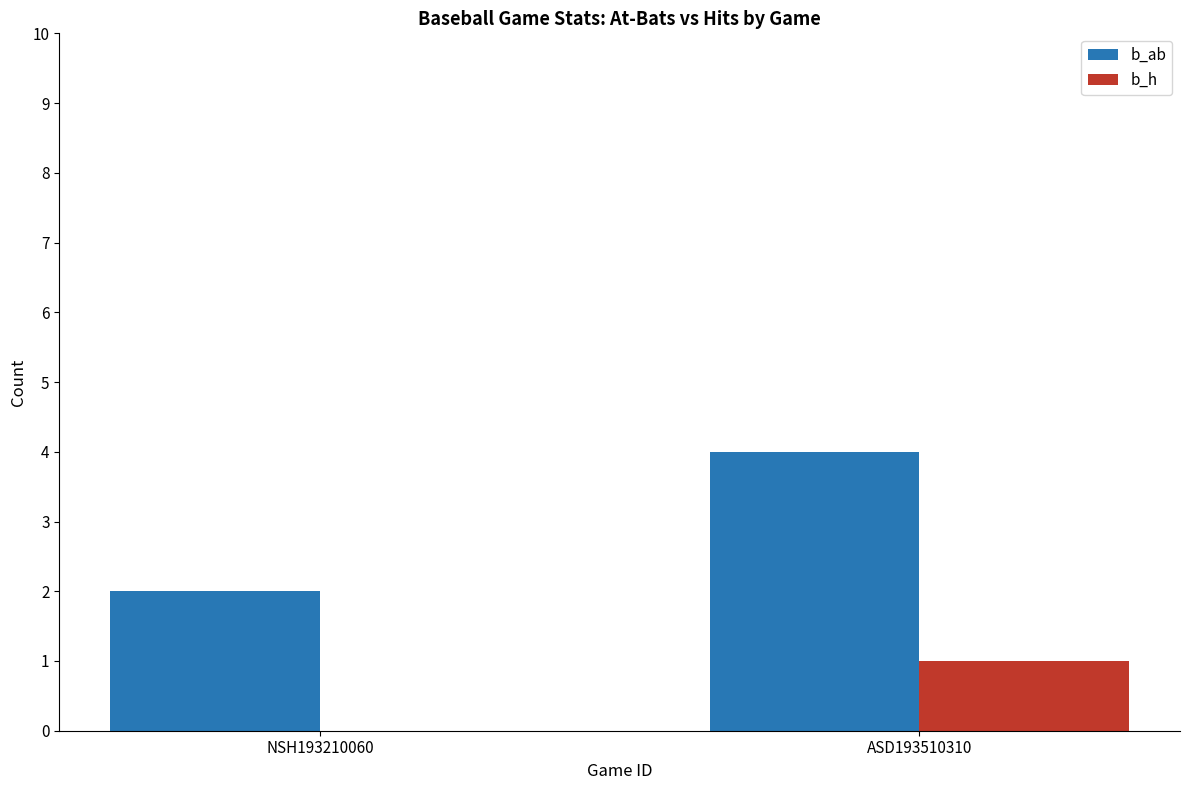

Are the bars grouped side by side (vs. stacked)?

Yes